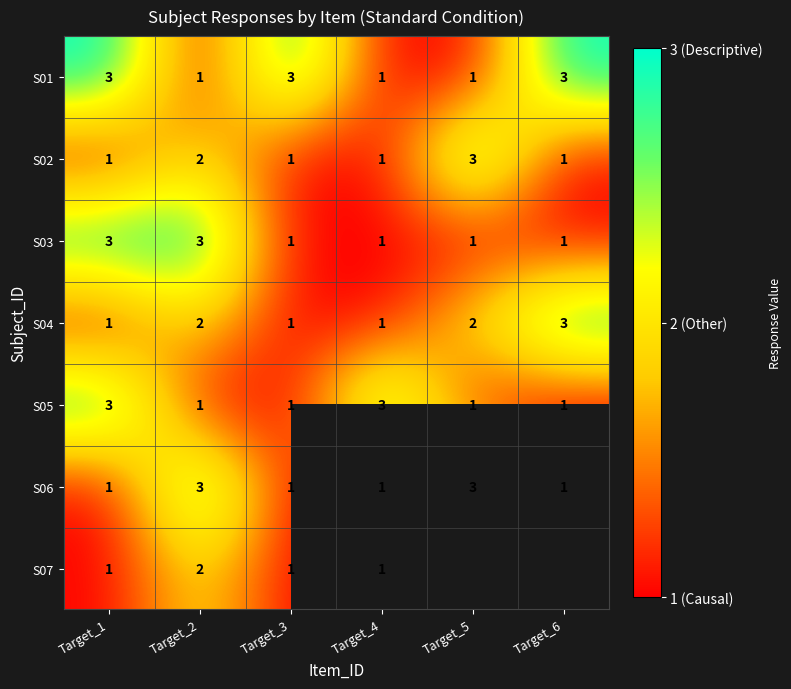

Is the value of S01 at Target_3 greater than the value of S07 at Target_2?

Yes